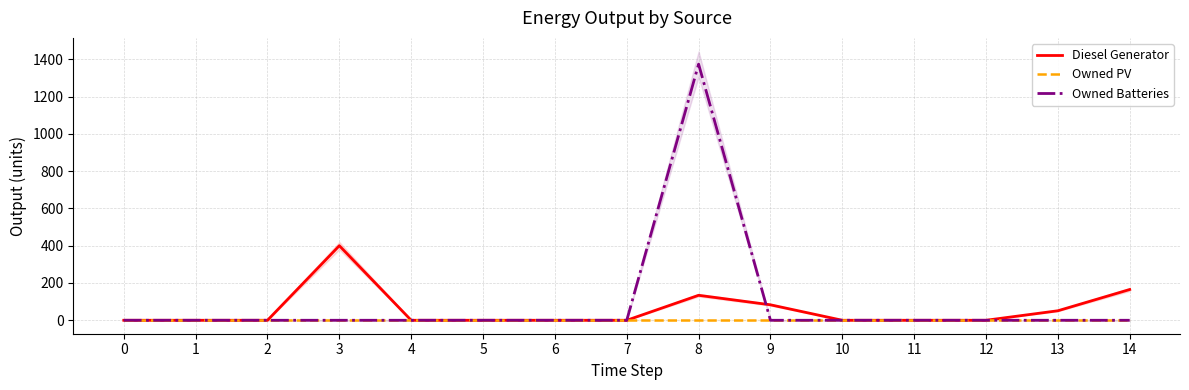

How many data points in Owned Batteries are above 0?

1